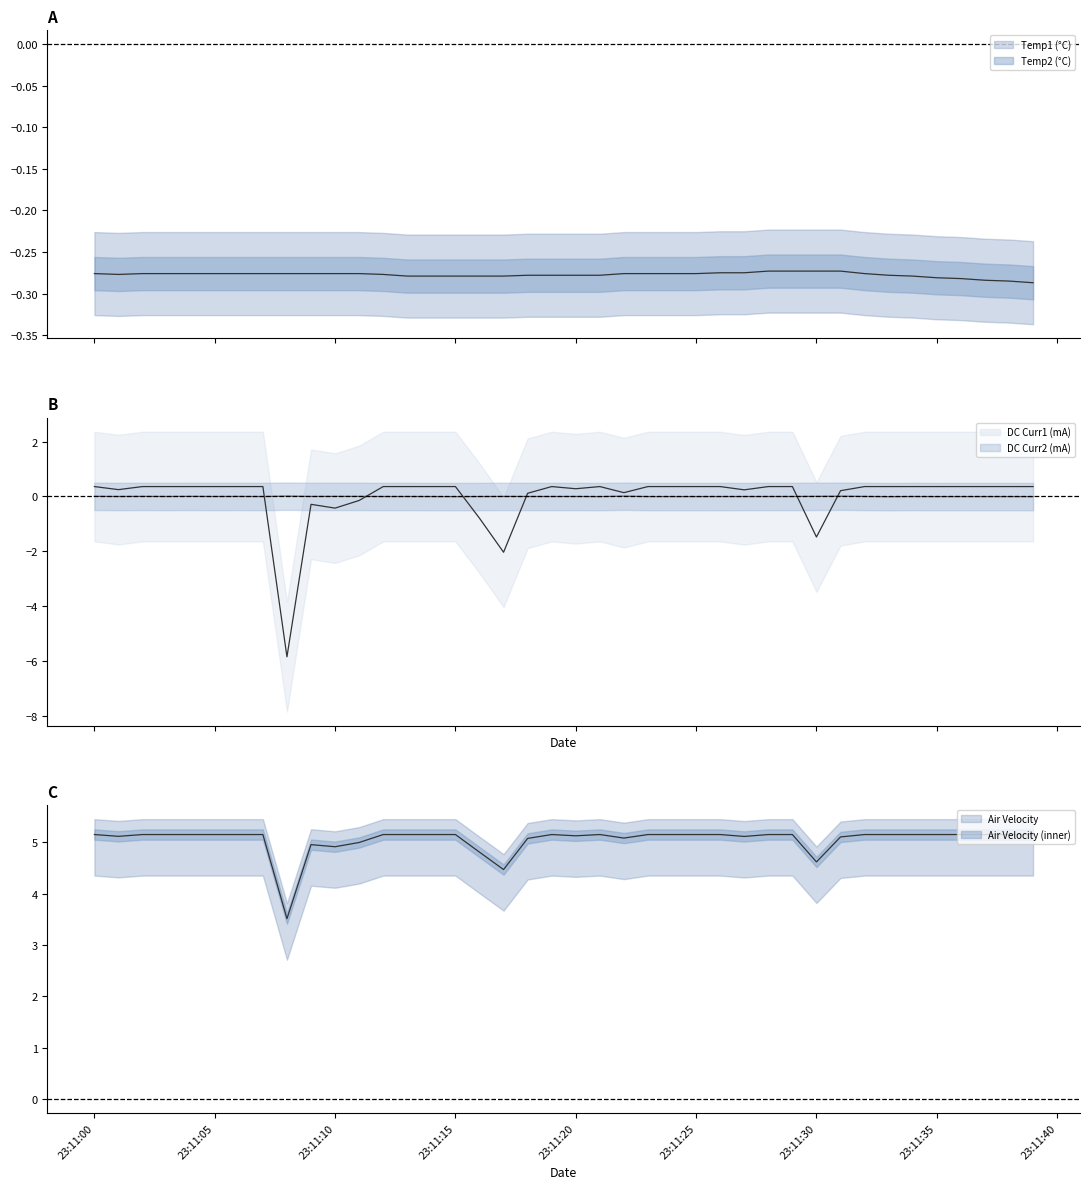

Which series has the largest total across all categories?

Air Velocity